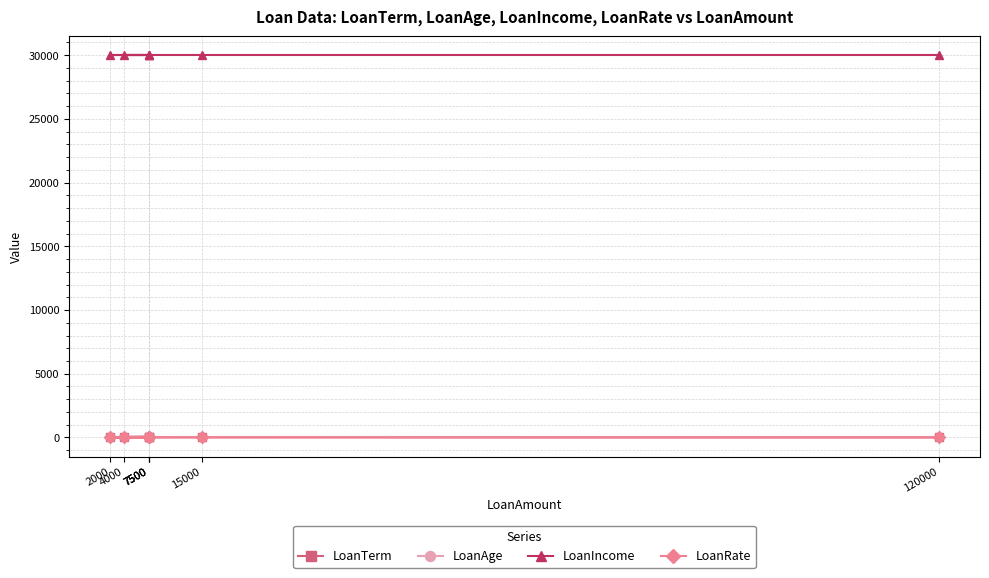

Where does the LoanAge series first go above 35?

7500